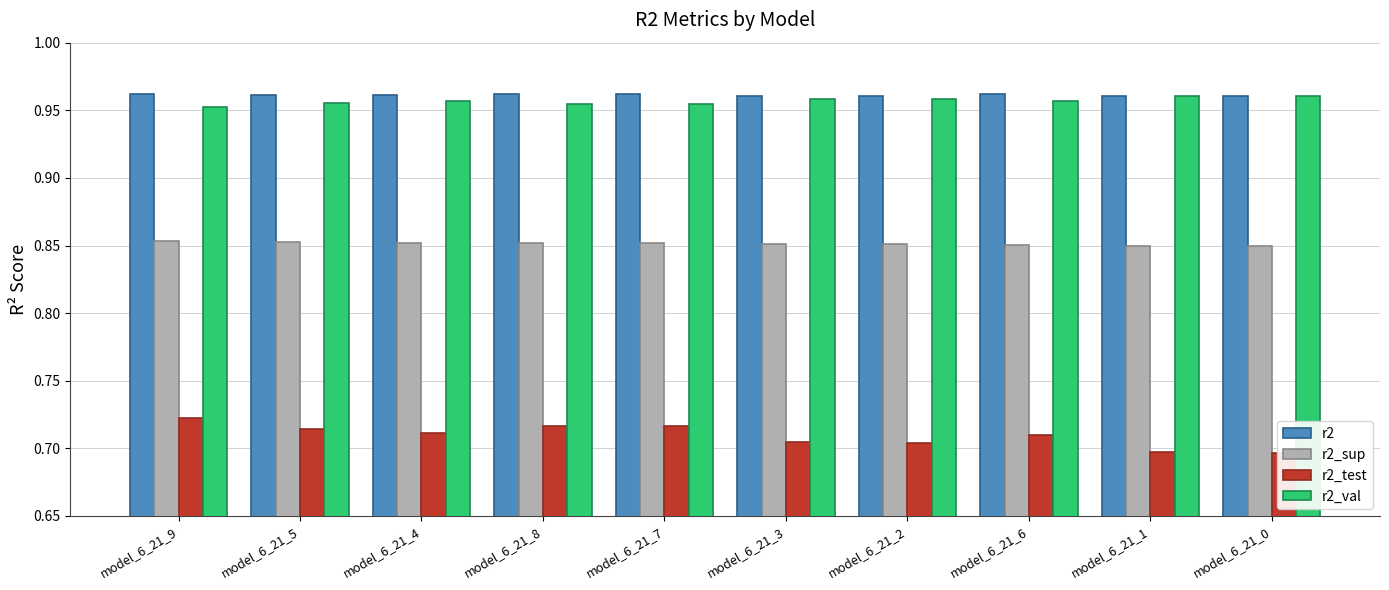

At model_6_21_0, list the series in order from smallest to largest.

r2_test, r2_sup, r2, r2_val